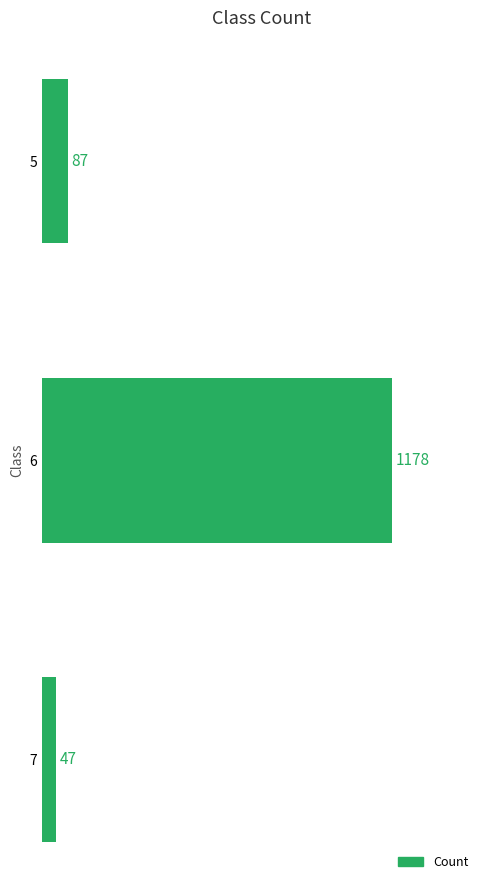

What is the minimum value shown in the chart?

47